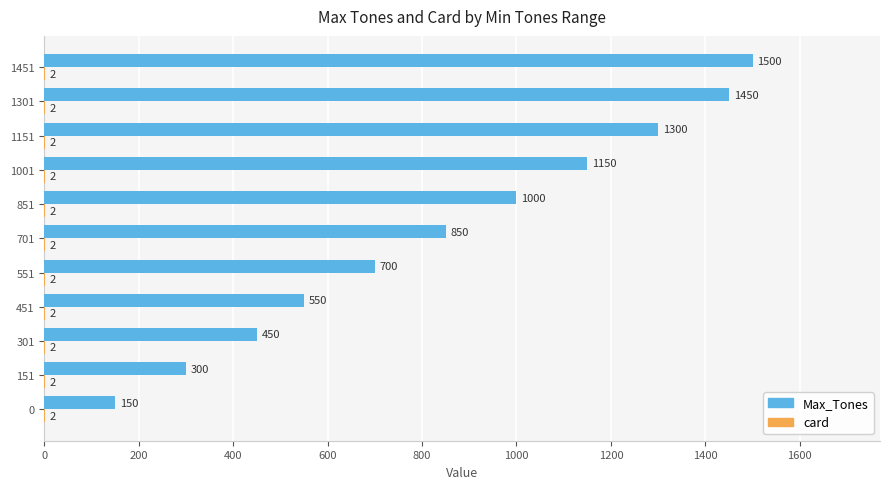

What is the sum of all Max_Tones values?

9400